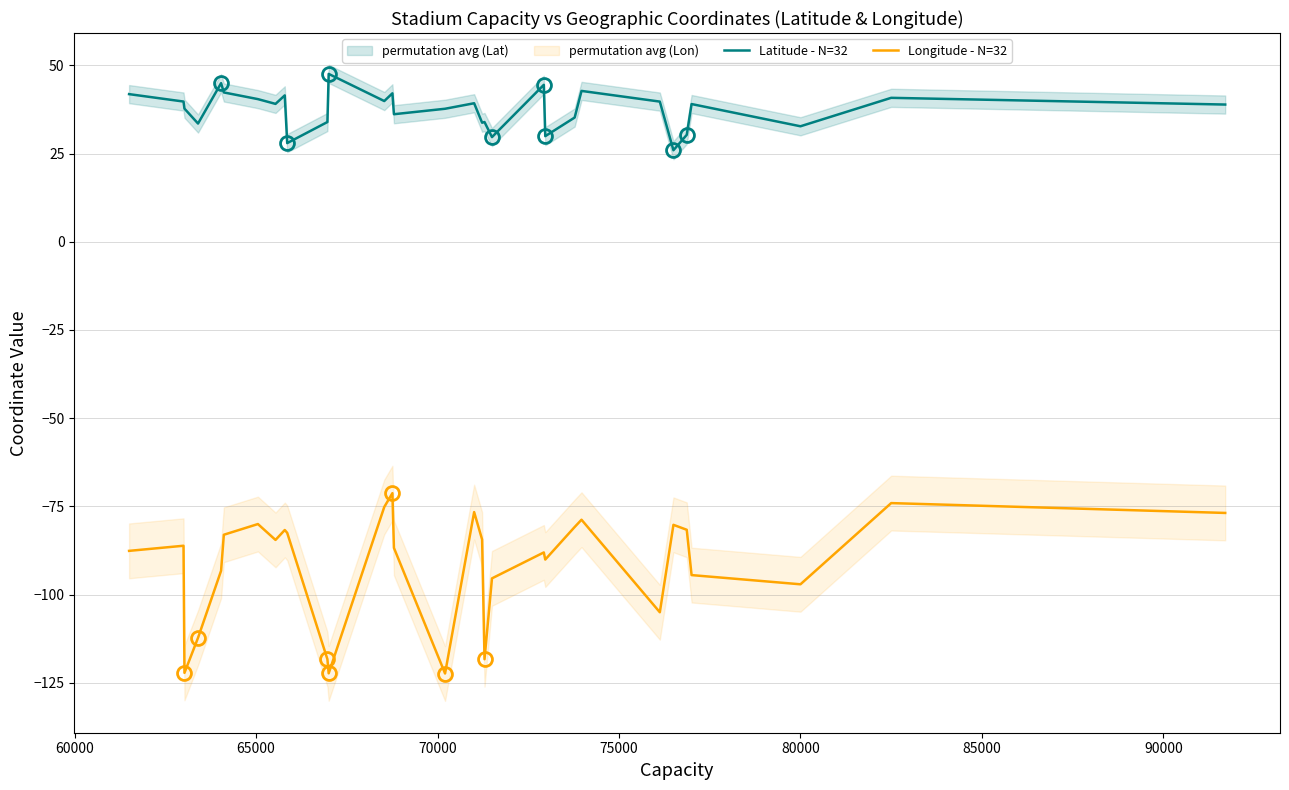

What is the average value of the Latitude - N=32 series?

37.6